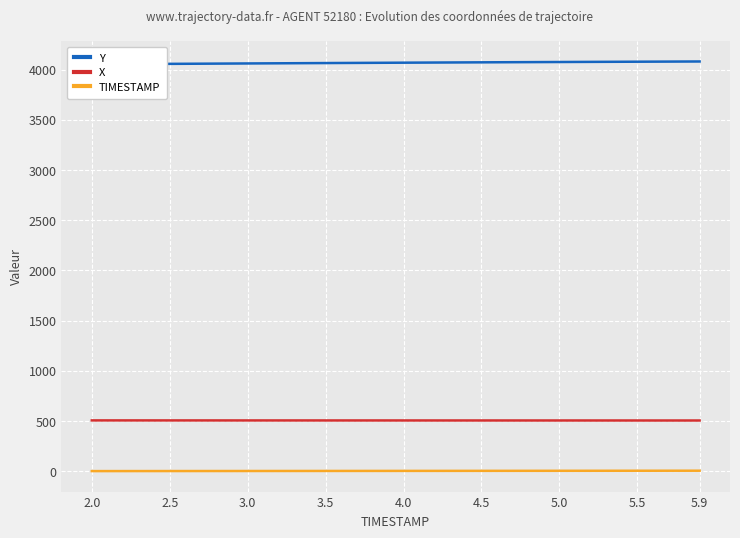

What is the minimum value shown in the chart?

2.0